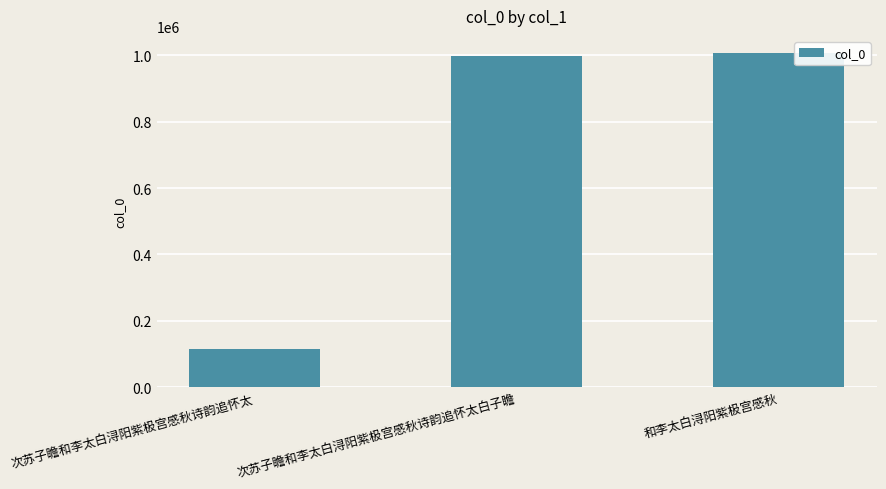

Rank the categories by value from highest to lowest.

和李太白浔阳紫极宫感秋, 次苏子瞻和李太白浔阳紫极宫感秋诗韵追怀太白子瞻, 次苏子瞻和李太白浔阳紫极宫感秋诗韵追怀太